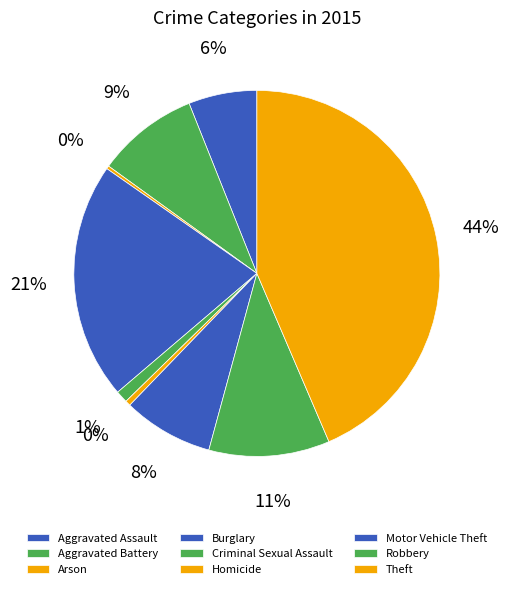

Is Aggravated Assault the majority of the pie?

No